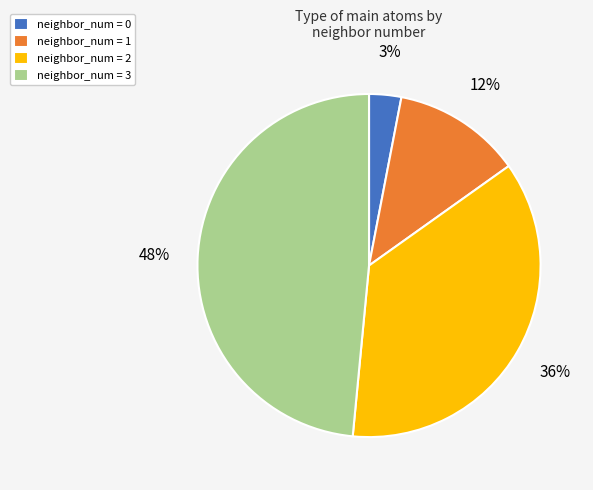

Does any single category account for the majority?

No